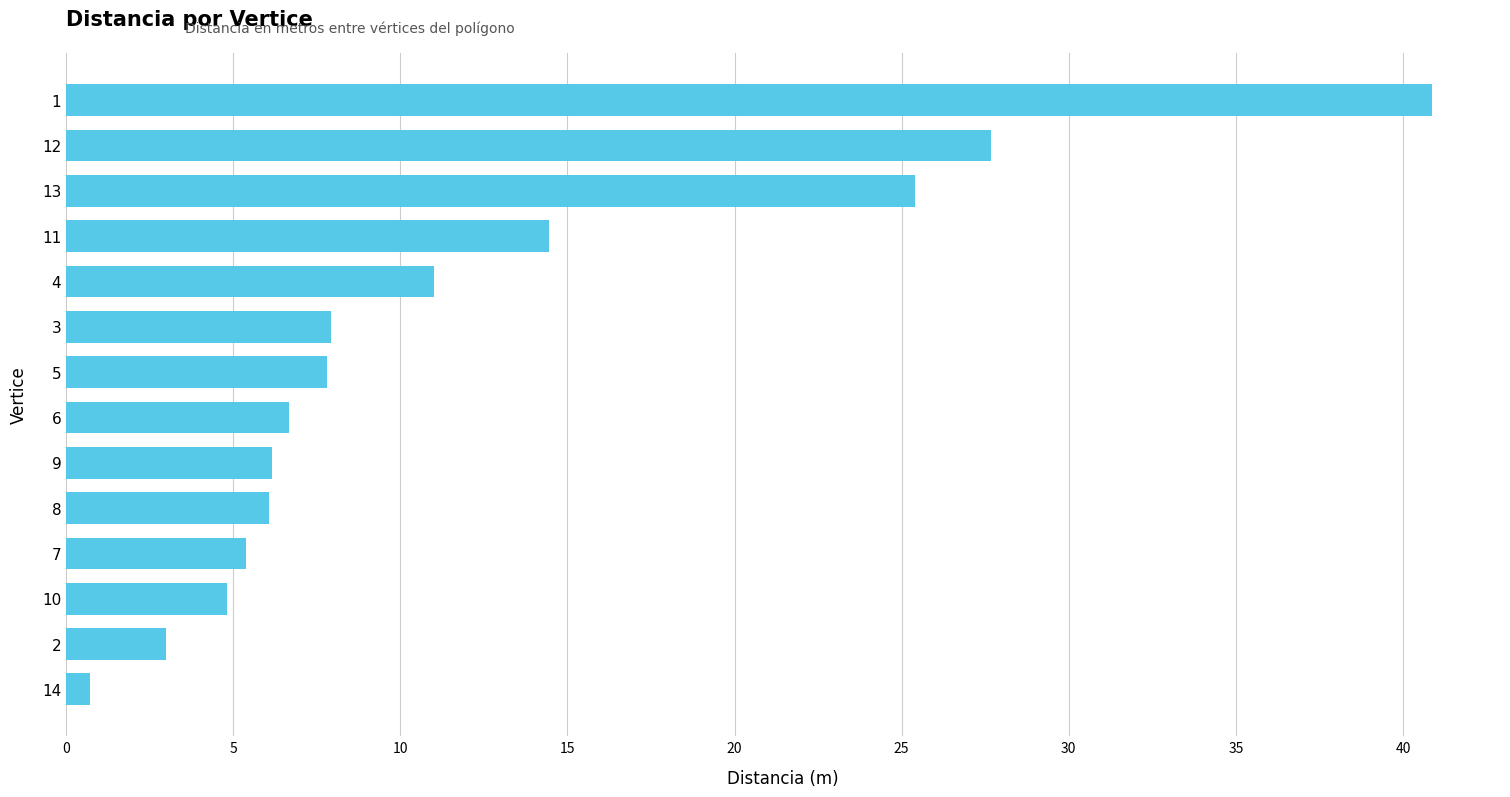

What is the change in value from 2 to 8?

+3.1